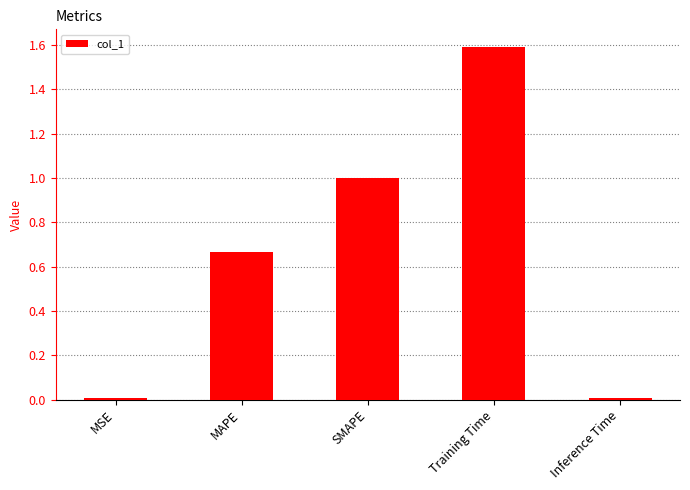

Between SMAPE and MAPE, which is larger?

SMAPE